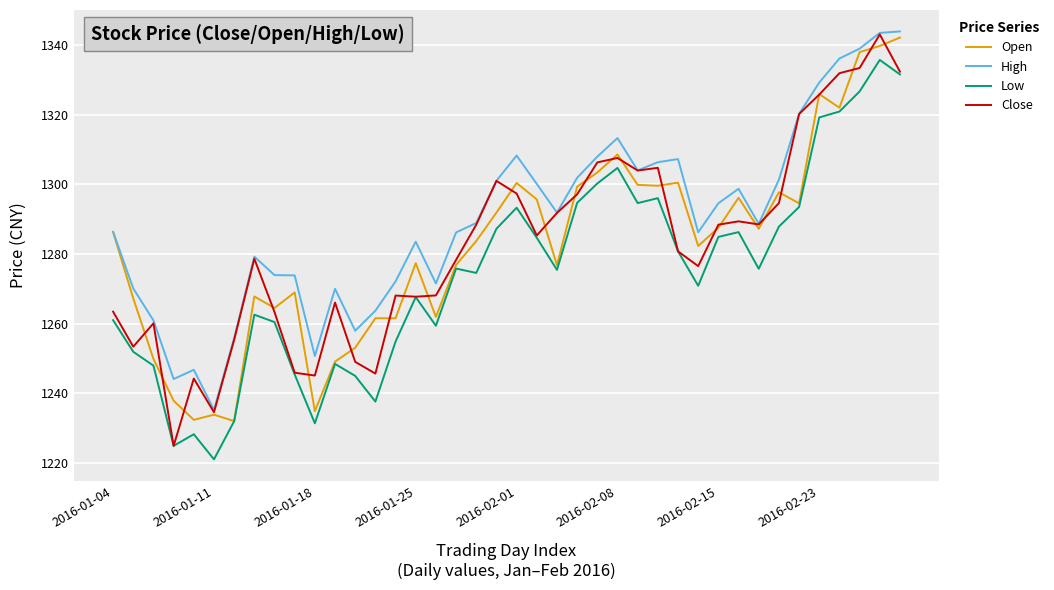

What is the maximum value for Low?

1335.7